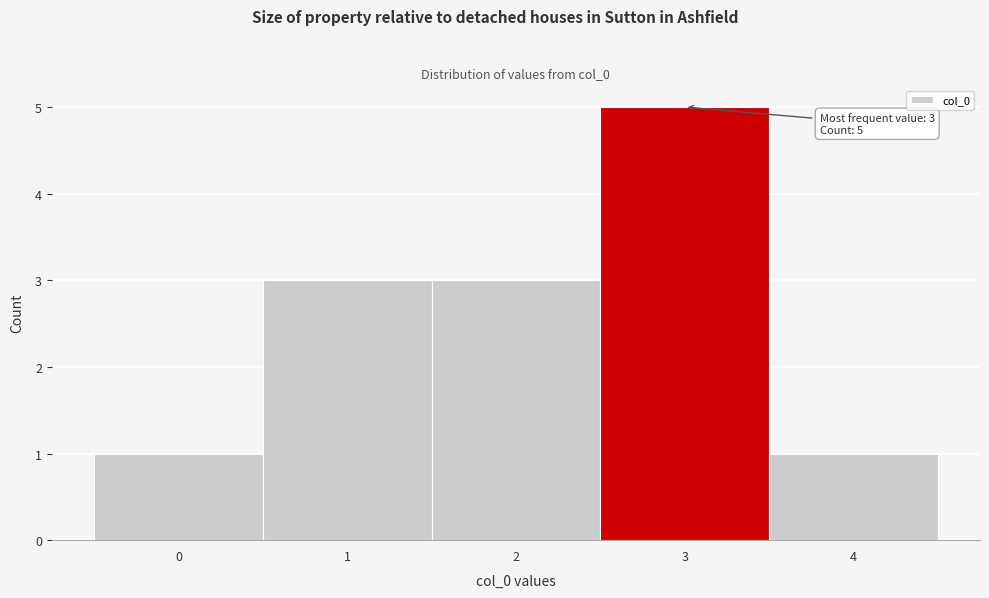

Over which range of the x-axis is the bar tallest?

2.5 to 3.5